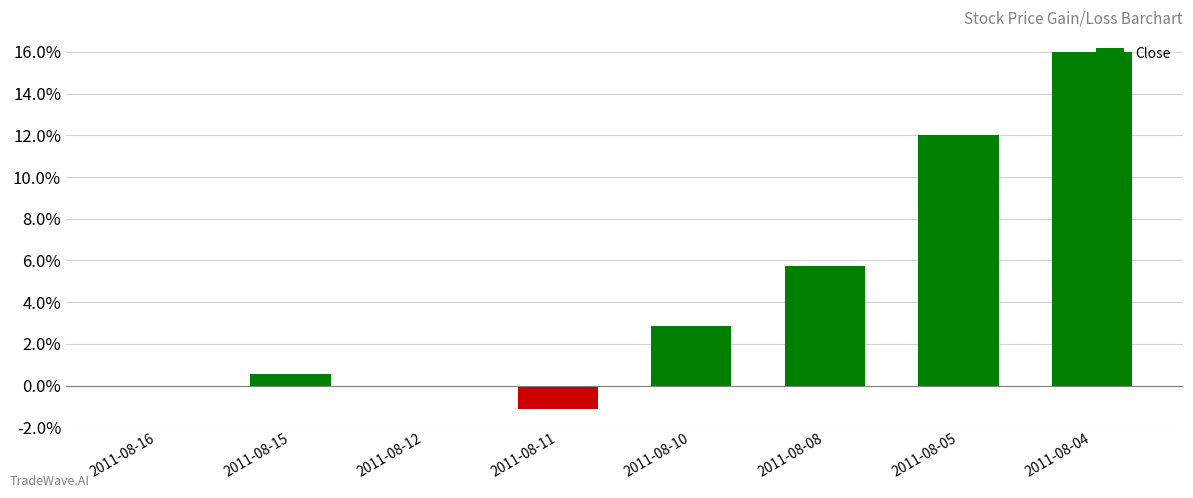

Which label corresponds to the largest value in the chart?

2011-08-04